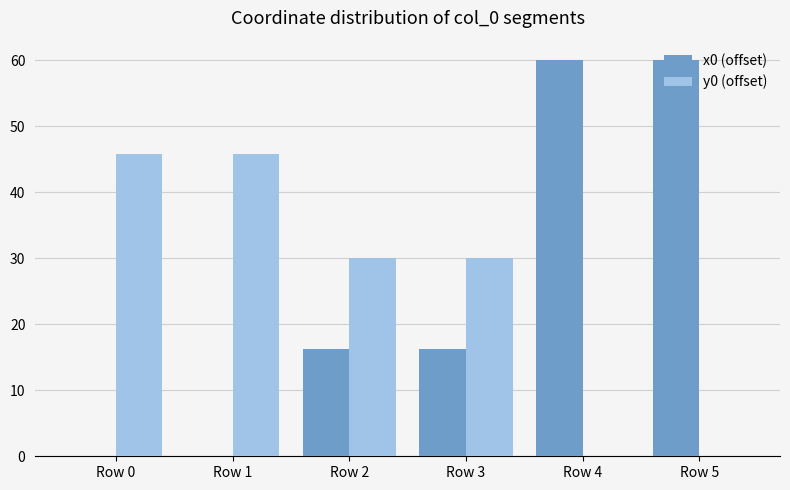

What is the greatest value displayed?

60.0